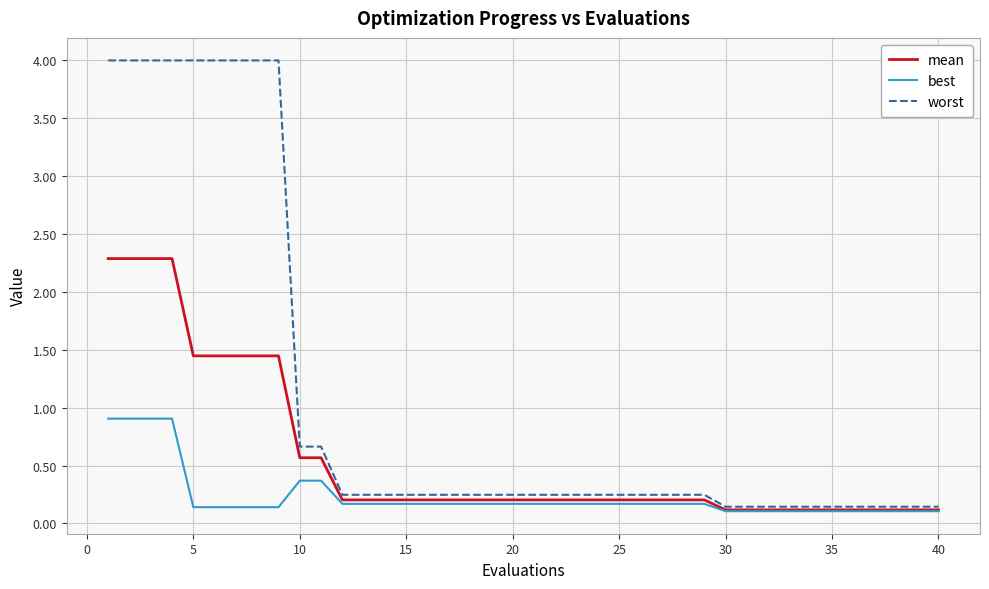

Rank the series by their maximum value, from lowest to highest.

best, mean, worst